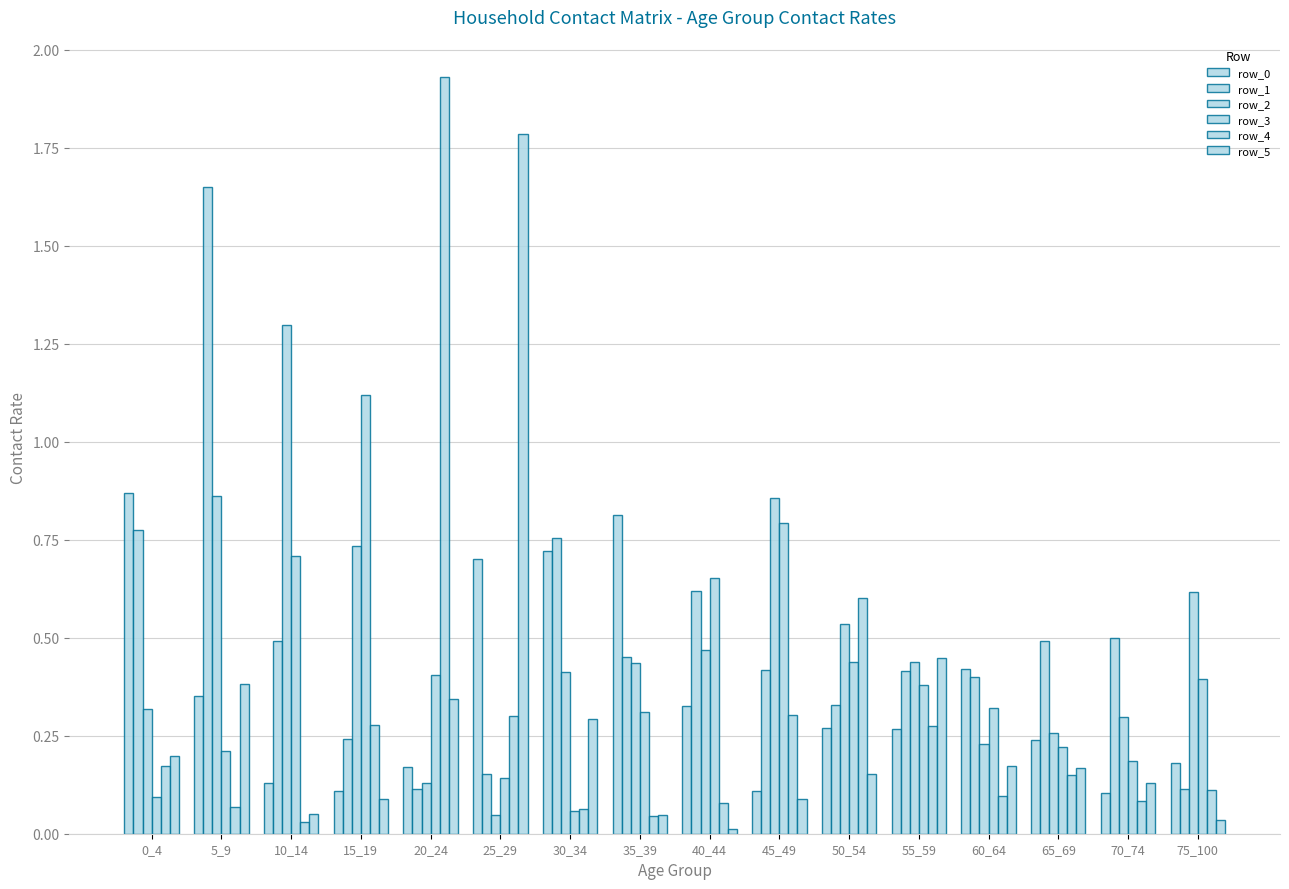

Count the number of data series in this chart.

6